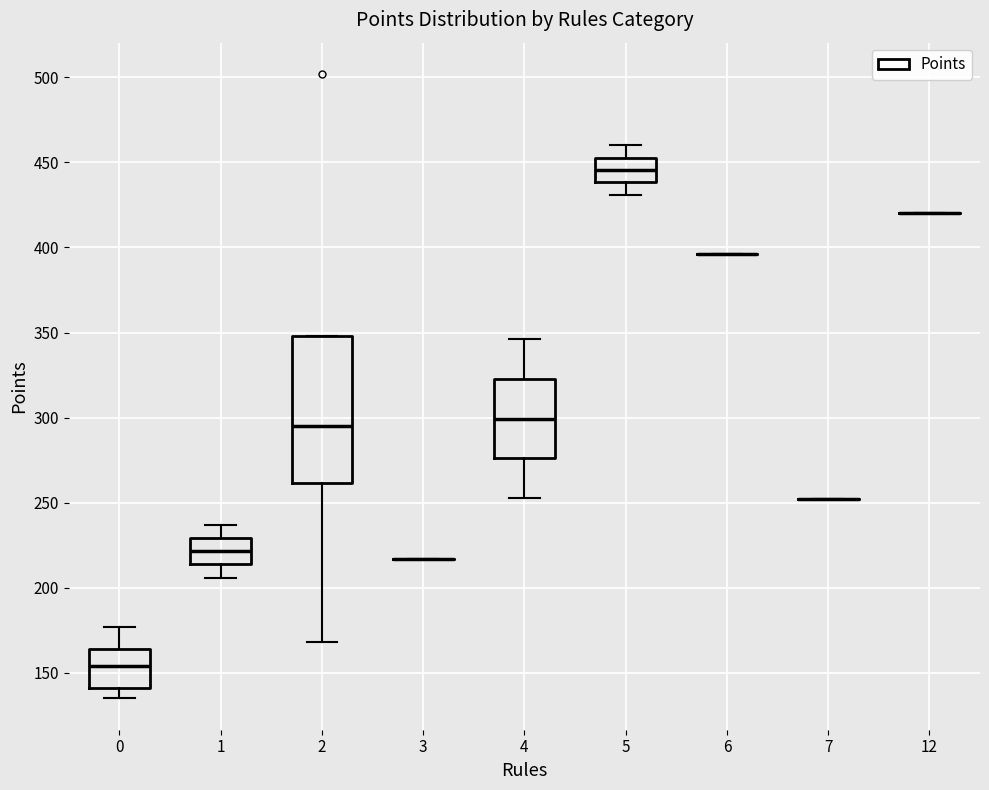

Reading left to right, read every box against the y-axis: the position of its median line, the range the box covers, and the ends of its whiskers. The values are not printed on the chart, so give them approximately, as read against the axis.

0: median 155, box 140 to 165, whiskers 135 to 175
1: median 220, box 215 to 230, whiskers 205 to 235
2: median 295, box 260 to 350, whiskers 170 to 350
3: box collapsed to a line at 215, whiskers 215 to 215
4: median 300, box 275 to 325, whiskers 255 to 345
5: median 445, box 440 to 455, whiskers 430 to 460
6: box collapsed to a line at 395, whiskers 395 to 395
7: box collapsed to a line at 250, whiskers 250 to 250
12: box collapsed to a line at 420, whiskers 420 to 420